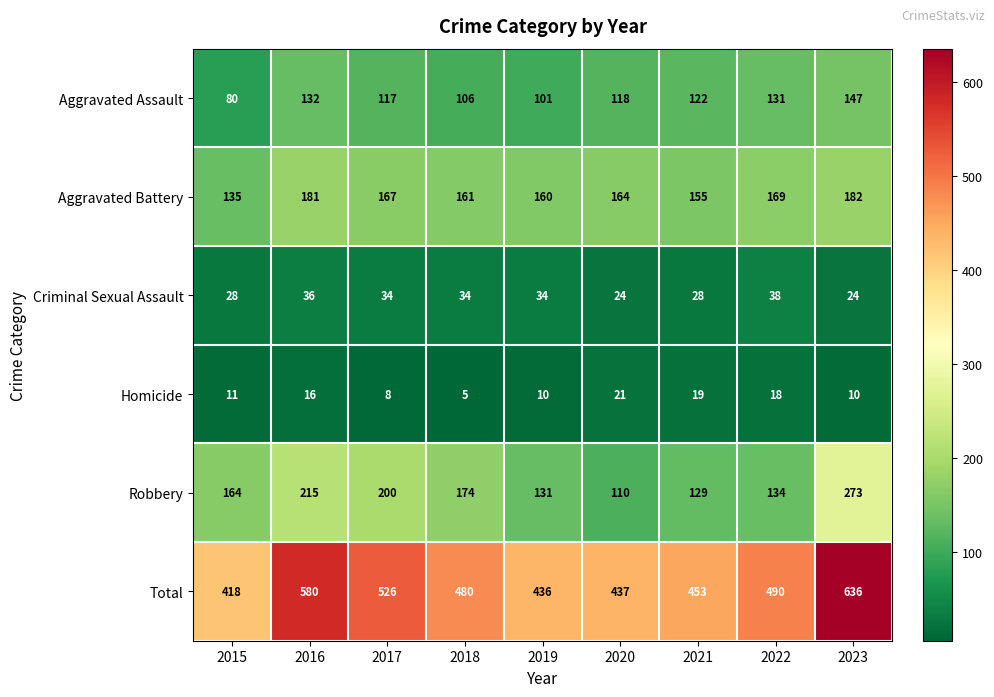

How many data points in Criminal Sexual Assault are less than 34?

4